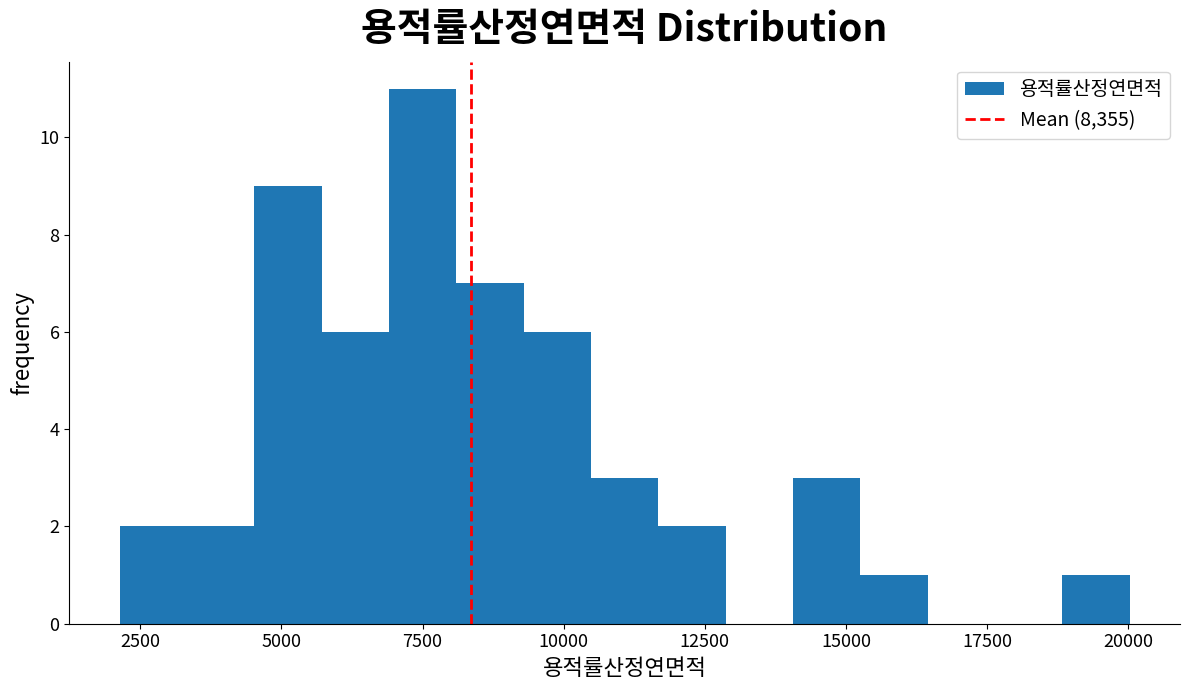

Read against the x-axis, roughly where is the centre of the tallest bar?

7500